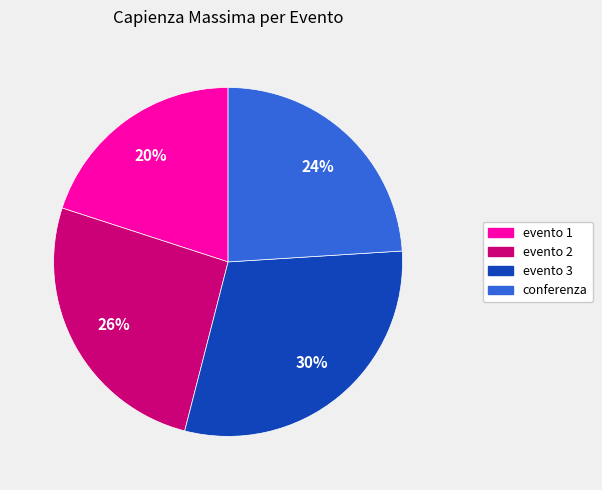

Do evento 2 and evento 1 together represent more than half of the pie?

No